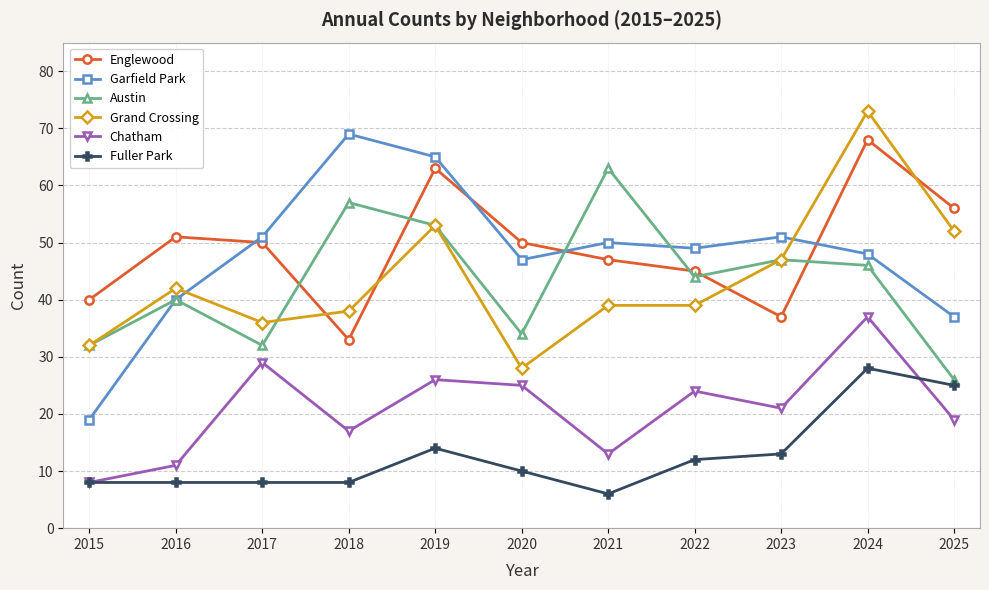

True or false: Garfield Park has more than 2 interior local peaks.

True